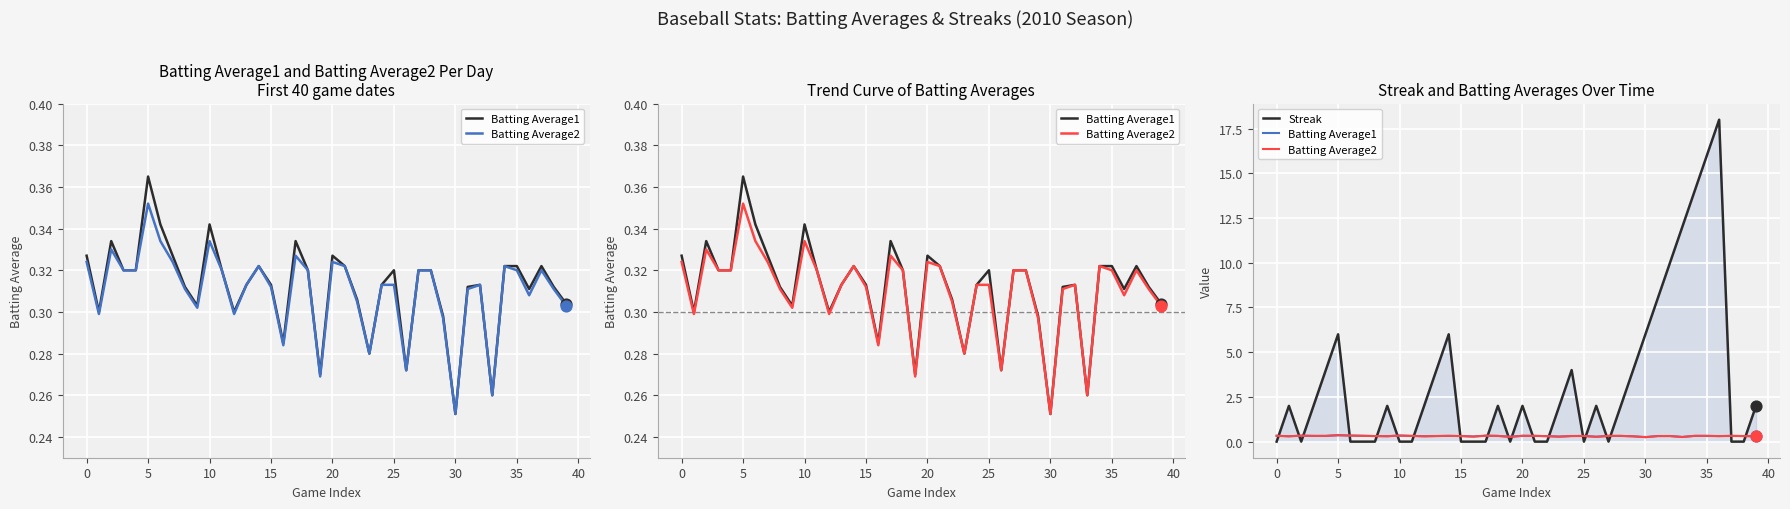

Which series reaches the maximum Y coordinate?

Streak